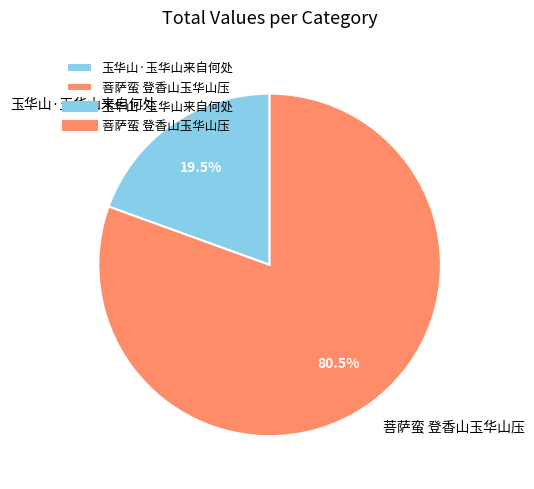

Between 玉华山·玉华山来自何处 and 菩萨蛮 登香山玉华山压, which is larger?

菩萨蛮 登香山玉华山压